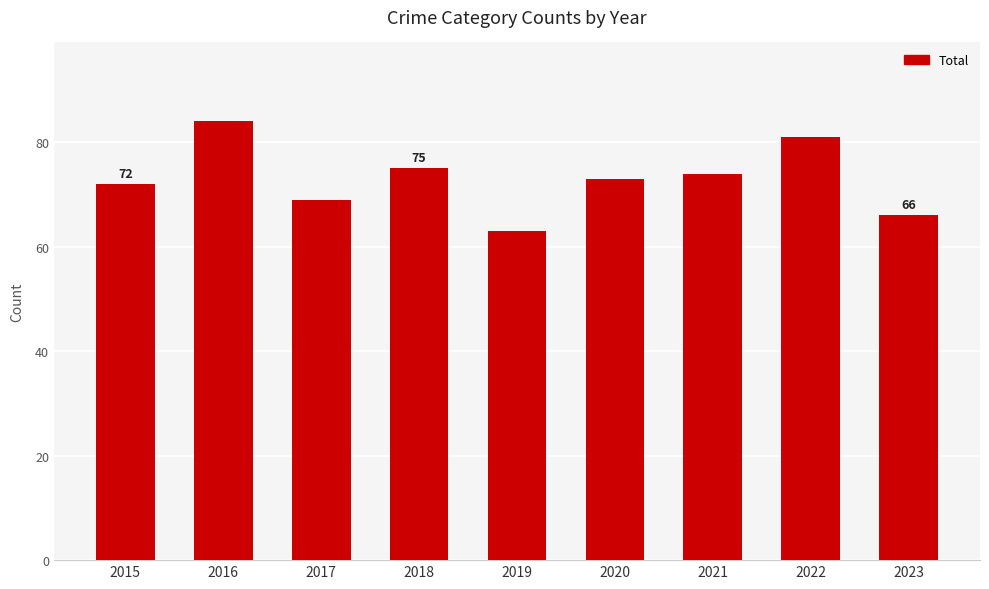

At which label does the data first exceed 73?

2016